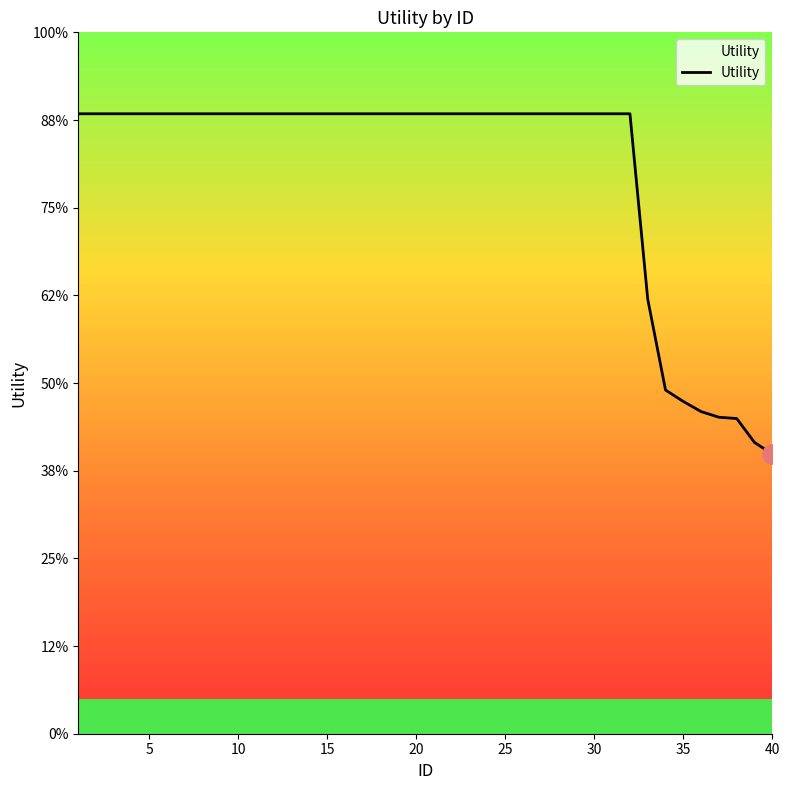

Is this an area chart (filled region under the line)?

Yes